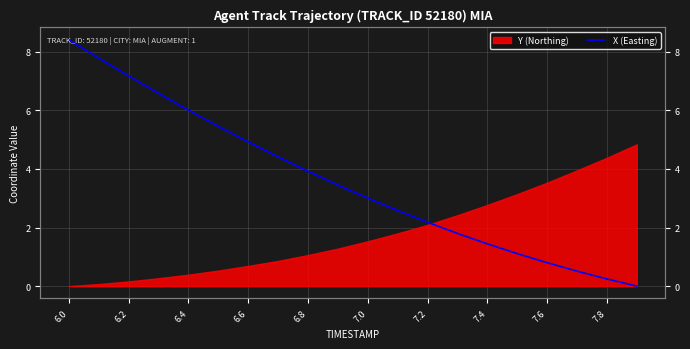

What is the maximum value shown in the chart?

8.4